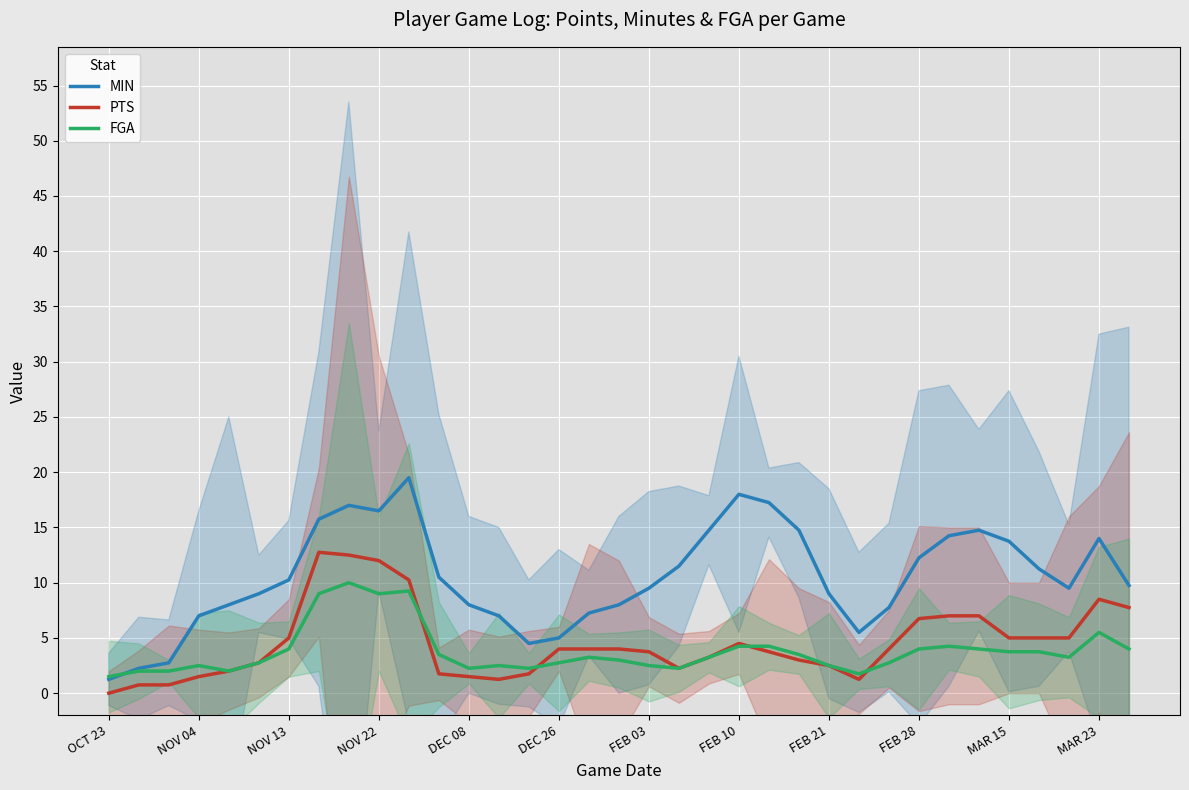

What is the lowest value of the FGA series?

1.5